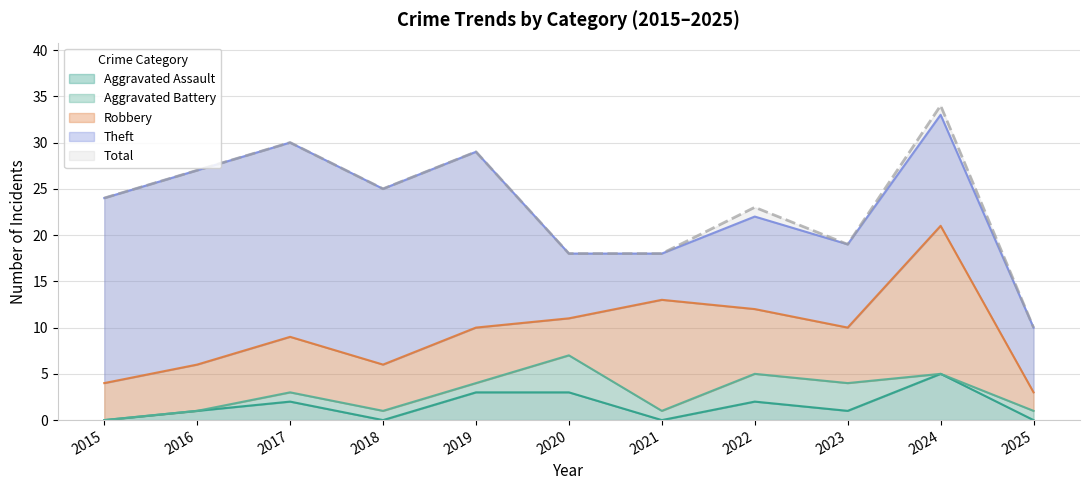

Is the value of Total at 2017 greater than the value of Aggravated Assault at 2022?

Yes